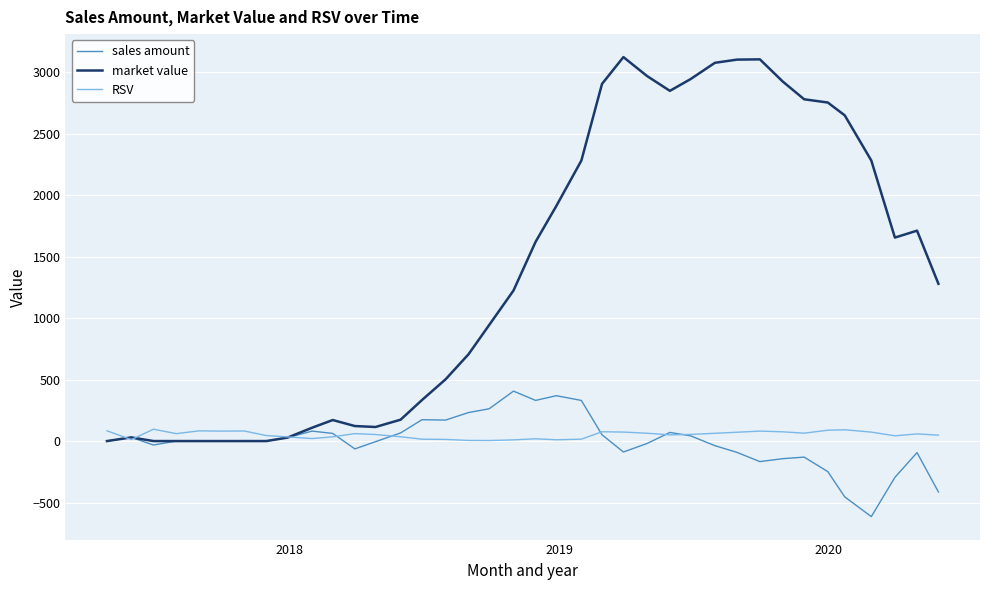

Which series has the largest total across all categories?

market value